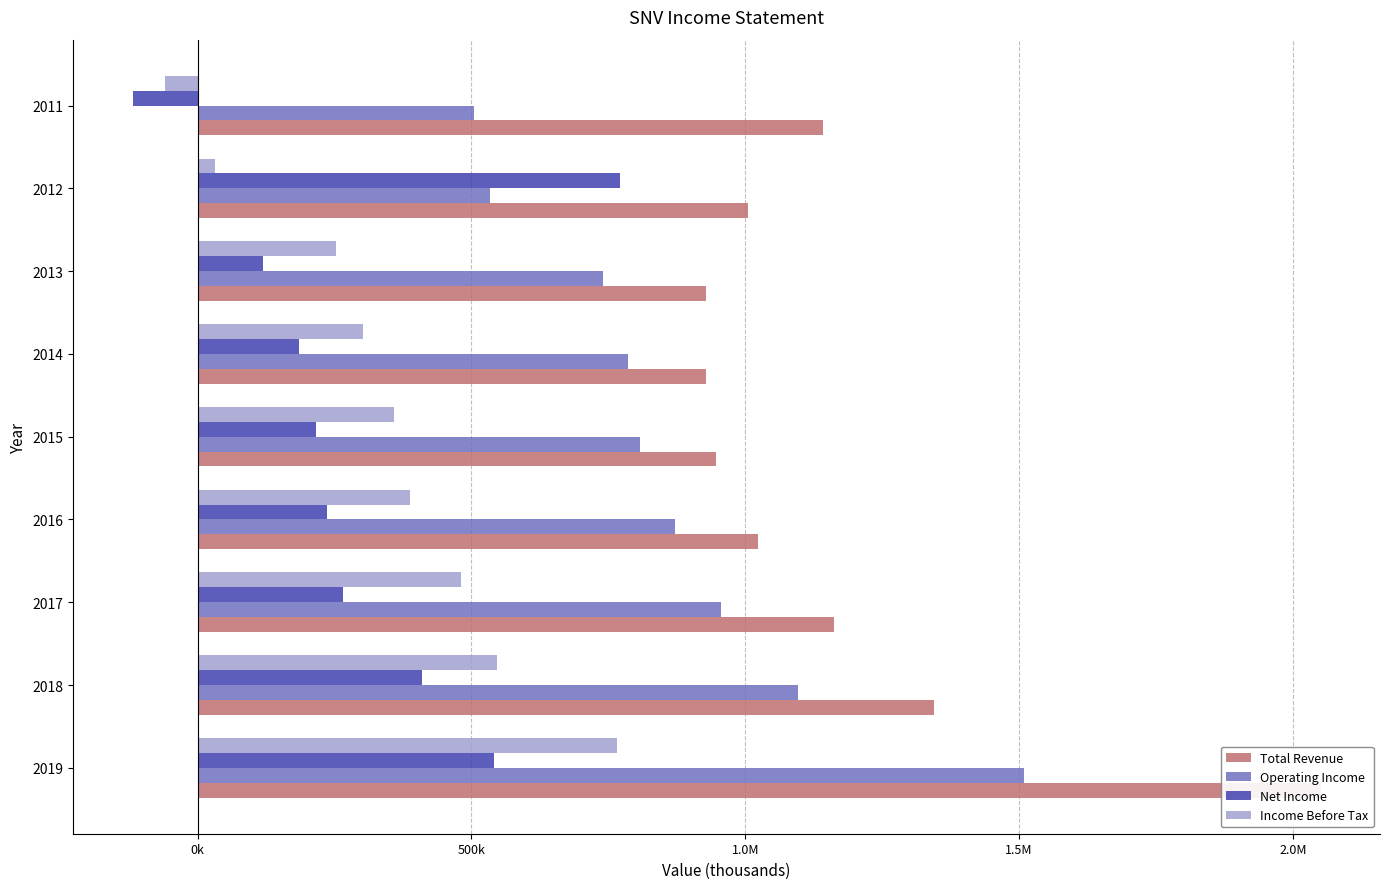

What is the average value of the Total Revenue series?

1169978